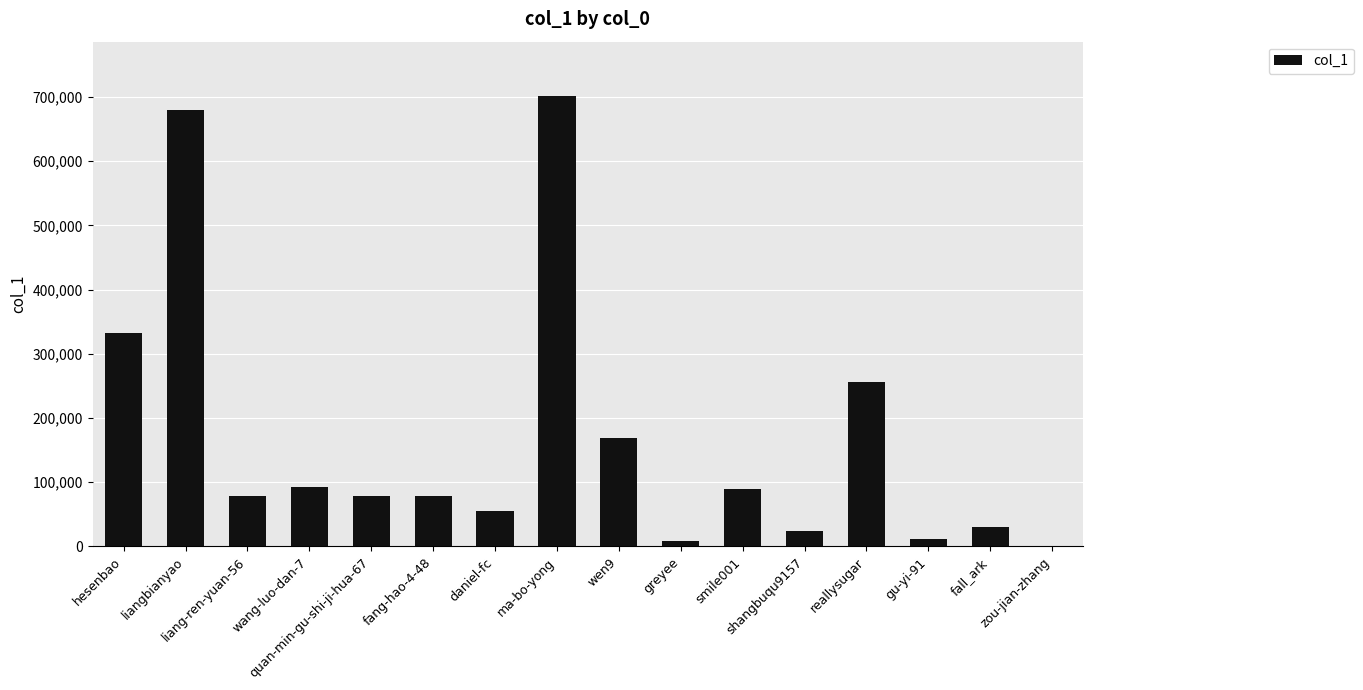

Where does the data first go above 78511?

hesenbao